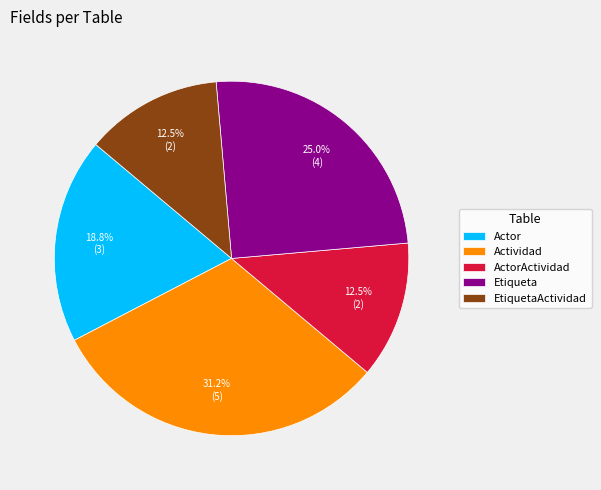

To the nearest percent, what is the average slice percentage?

20%